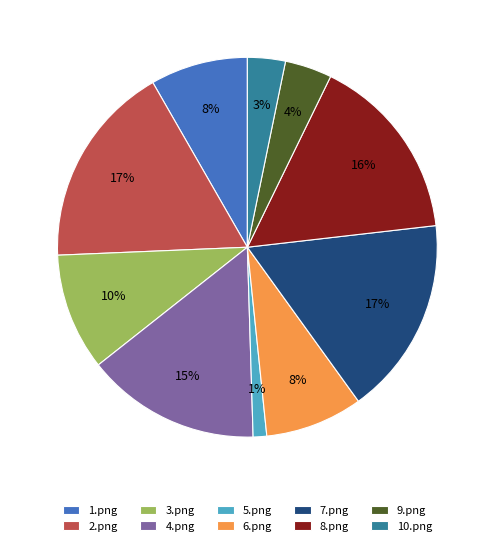

Is the sum of 8.png and 9.png greater than half?

No